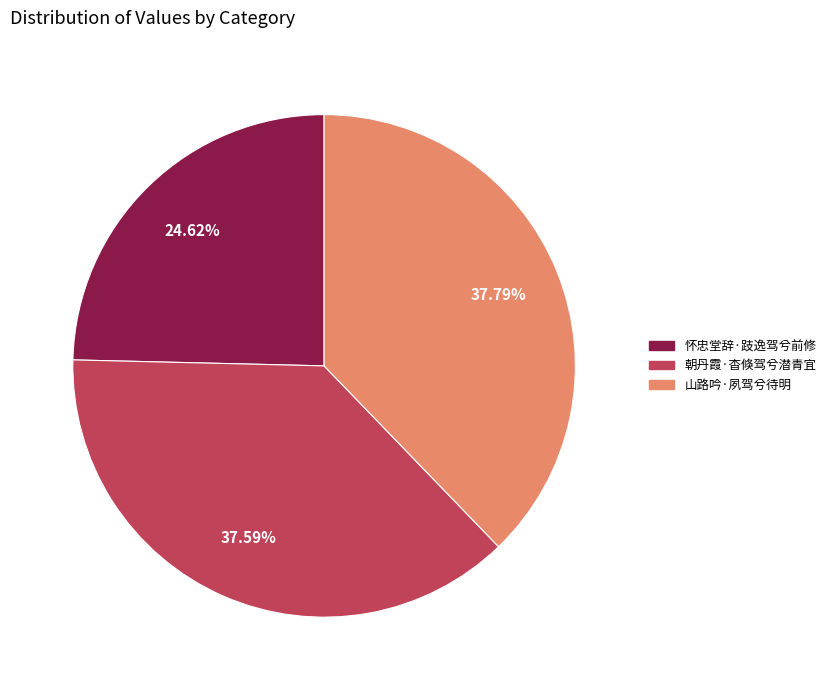

What percentage is the 怀忠堂辞·跂逸驾兮前修 slice, to the nearest percent?

25%